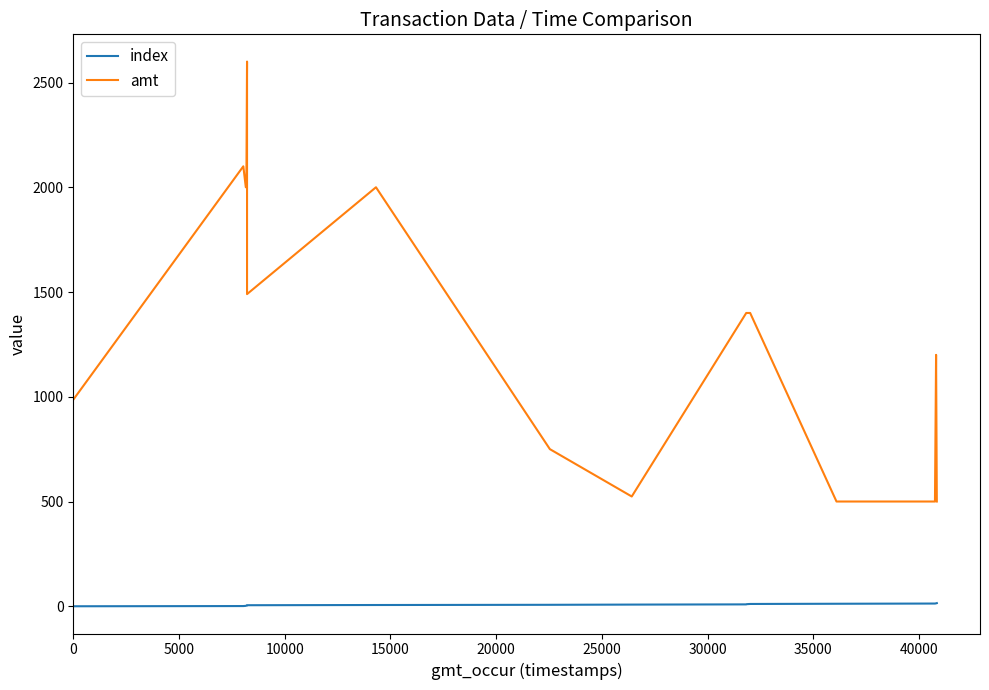

True or false: index and amt intersect in this chart.

False